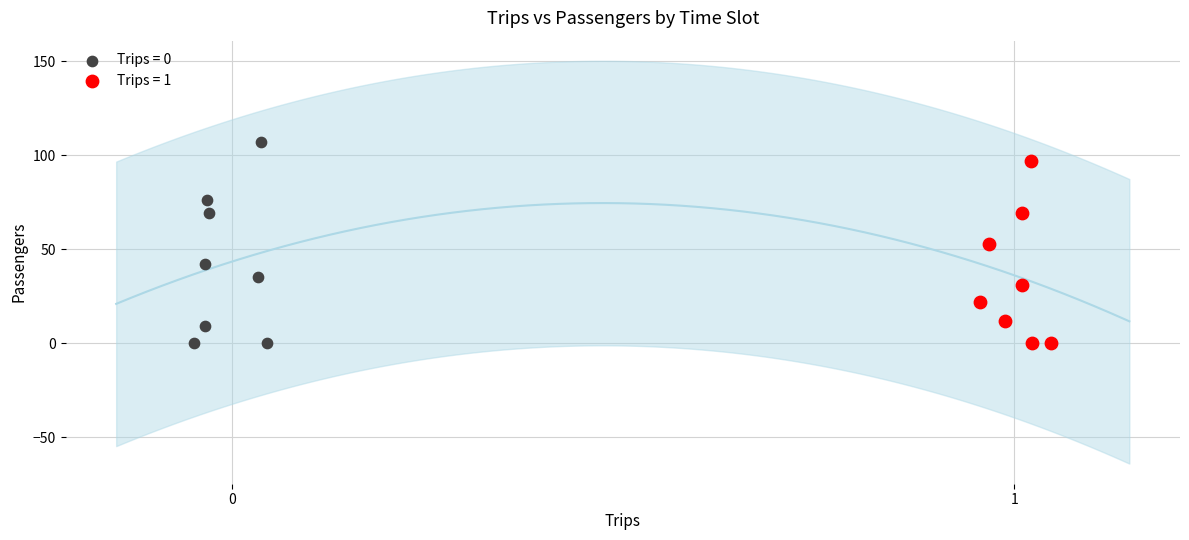

Which series contains the highest Y value?

Trips = 0